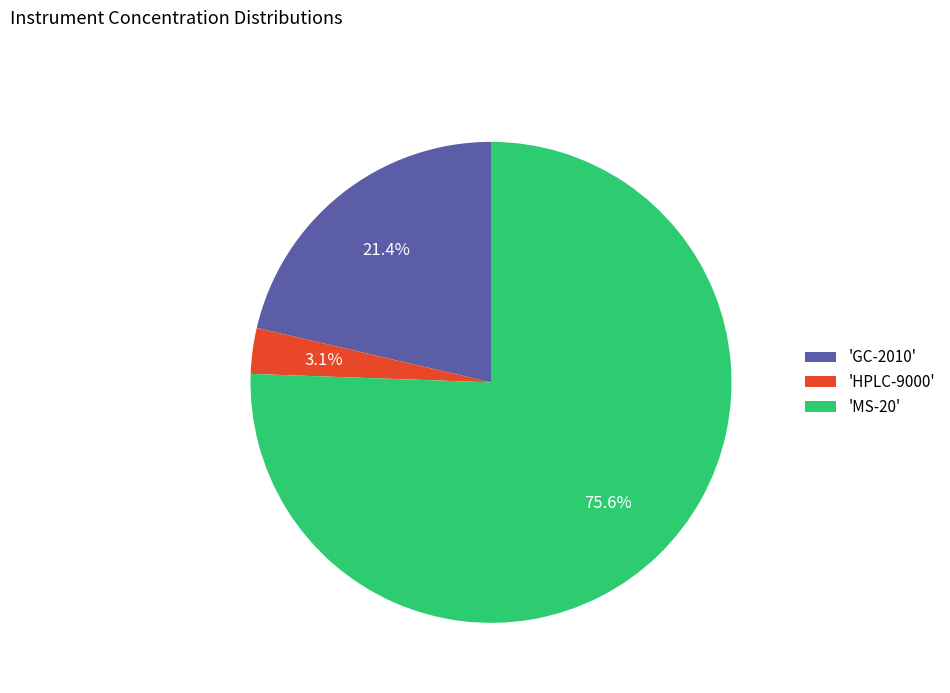

How many slices are in this pie chart?

3